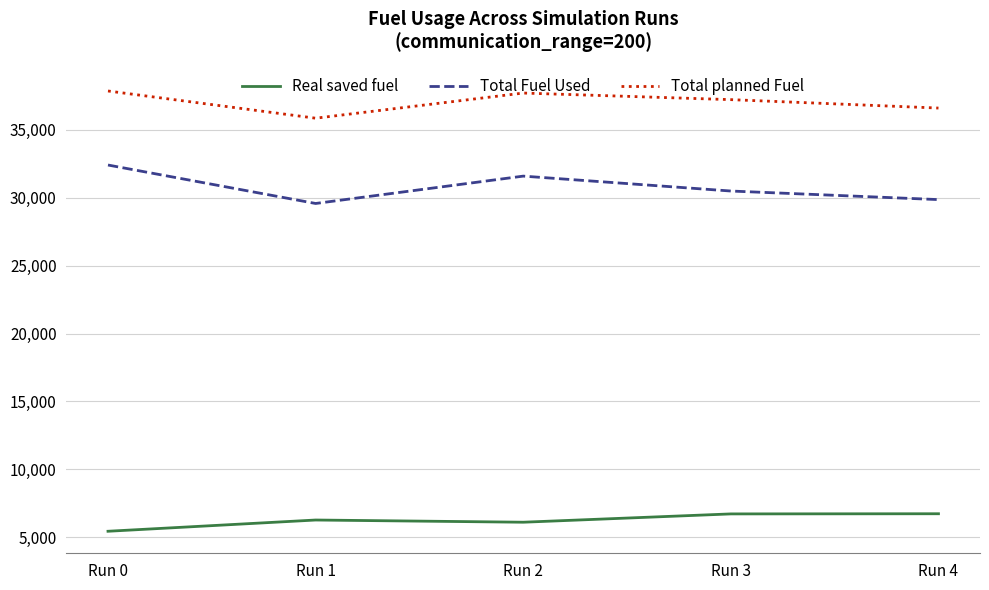

Which series has the largest range (max minus min)?

Total Fuel Used